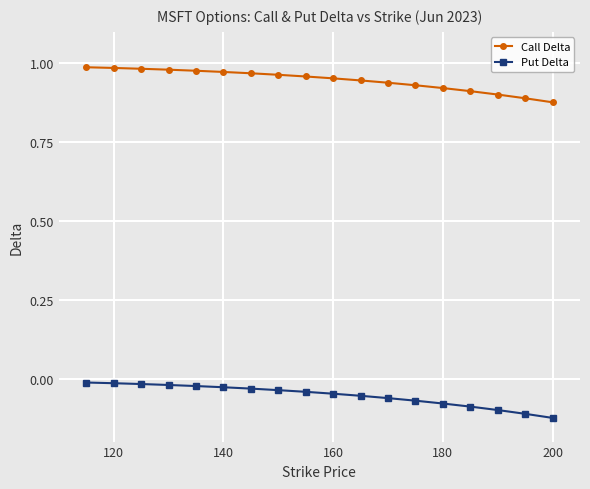

True or false: Call Delta and Put Delta intersect in this chart.

False